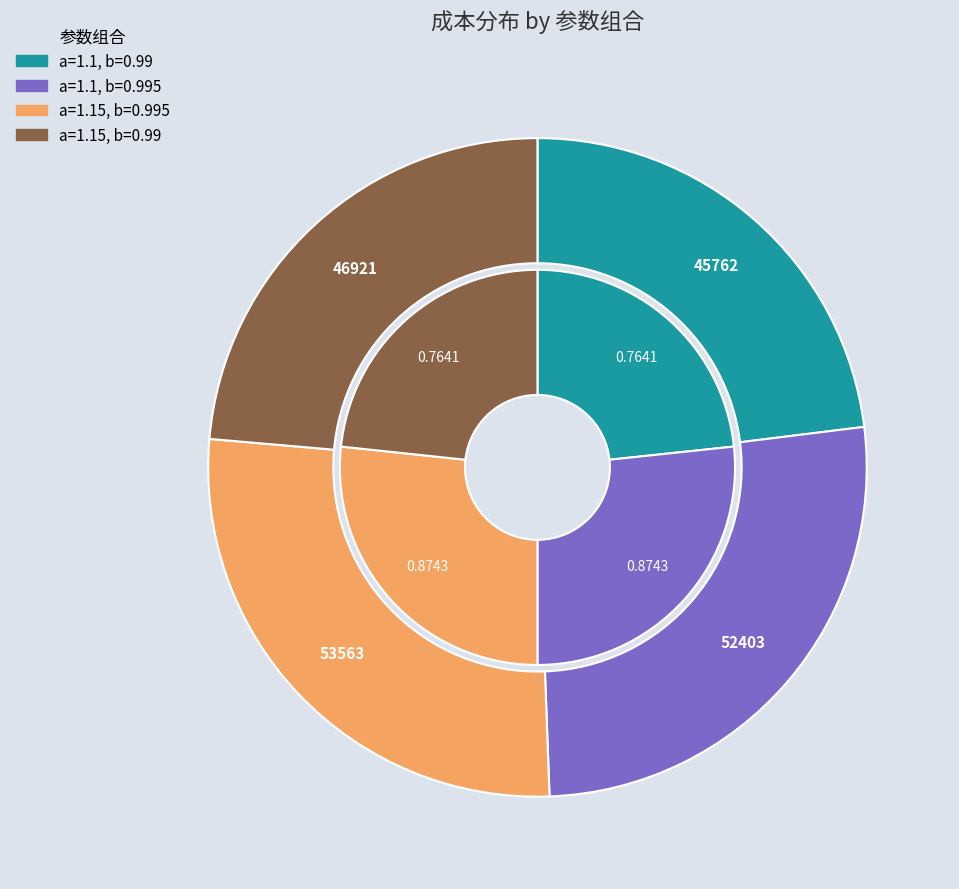

Which slice is the smallest?

a=1.1, b=0.99